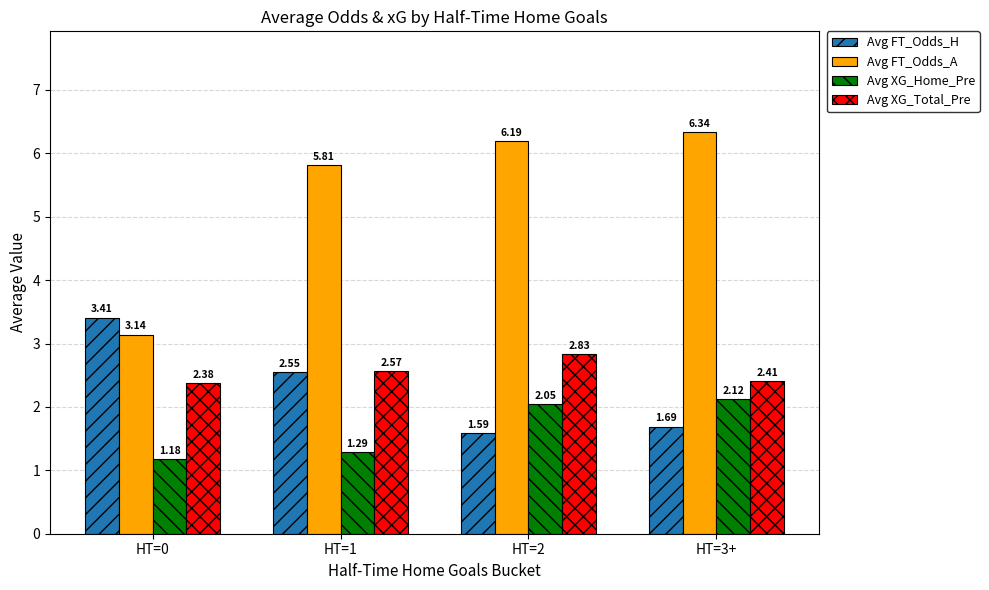

At how many categories does at least one series exceed 1?

4